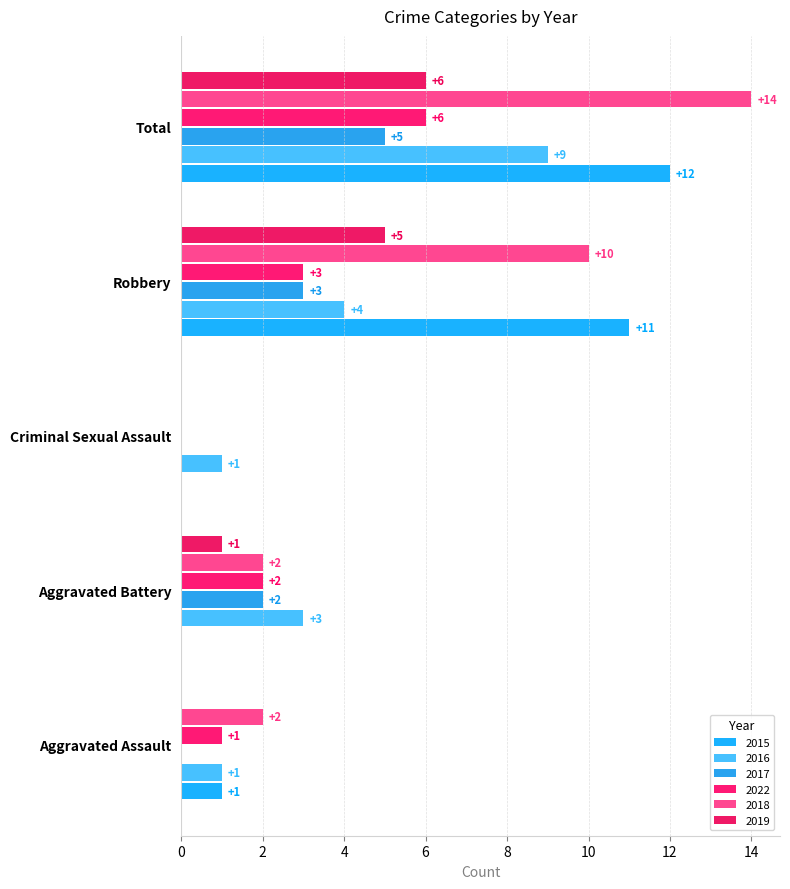

At how many categories does at least one series exceed 10?

2